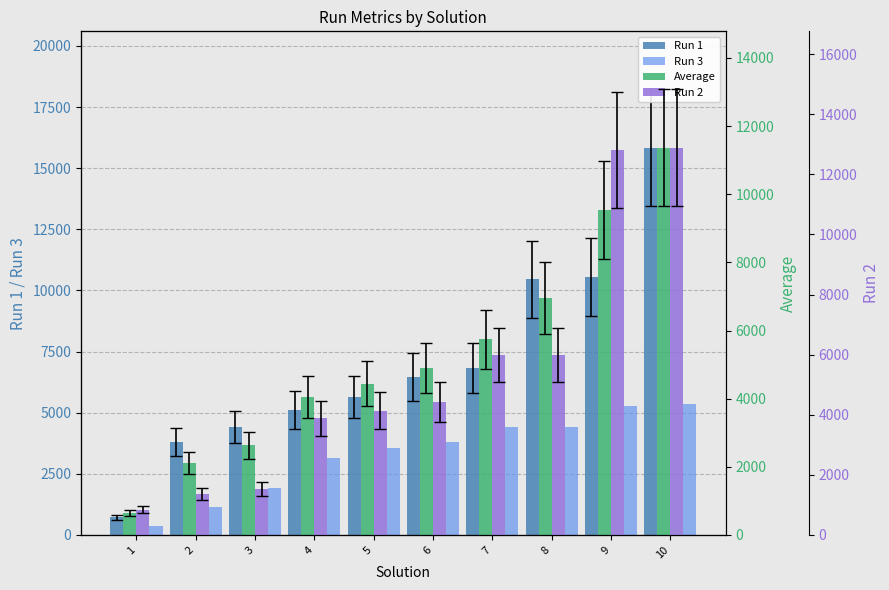

Reading left to right, extract all data points from this chart.

Run 1: 718.0	3805.0	4417.0	5106.0	5647.0	6467.0	6815.0	10463.0	10546.0	15844.0
Run 3: 375.0	1154.0	1933.0	3159.0	3538.0	3802.0	4402.0	4402.0	5272.0	5375.0
Average: 644.7	2107.7	2631.7	4047.7	4439.0	4894.3	5739.3	6955.3	9540.3	11369.0
Run 2: 841.0	1364.0	1545.0	3878.0	4132.0	4414.0	6001.0	6001.0	12803.0	12888.0